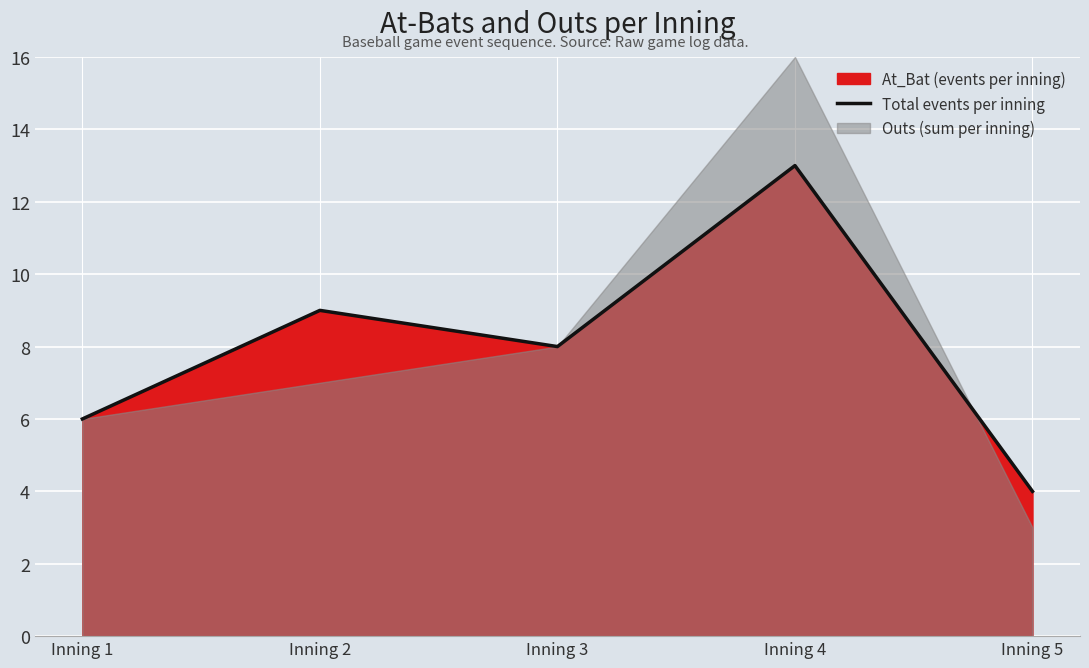

True or false: there are more than 1 points higher than both neighbors.

True